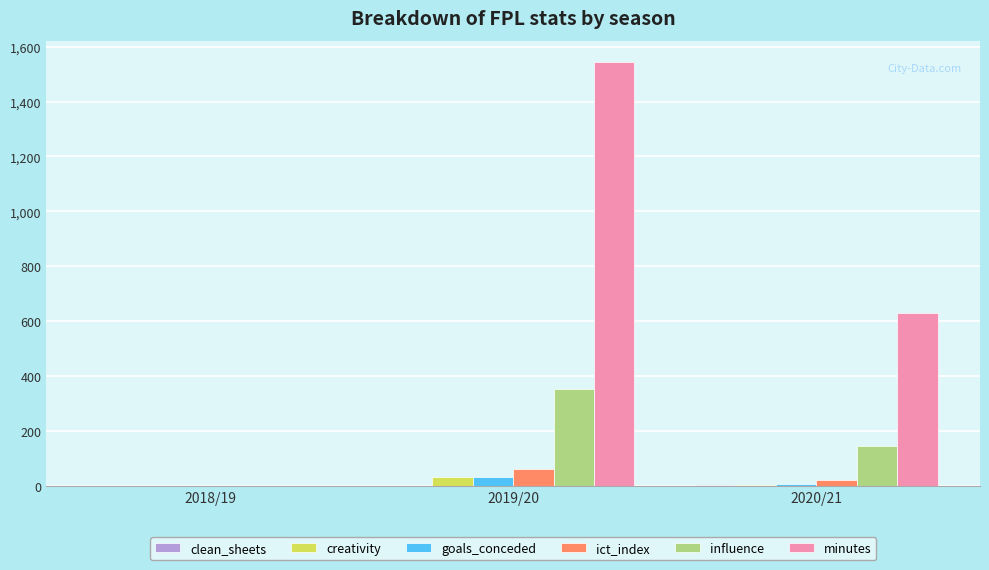

Count the number of categories in the chart.

3